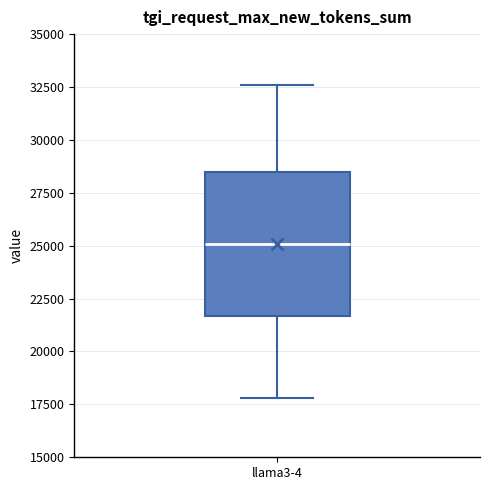

Transcribe this box plot: give where the median line is, the range the box spans, and where the two whiskers end, as read against the y-axis. The values are not printed on the chart, so give them approximately, as read against the axis.

median 25000, box 21500 to 28500, whiskers 18000 to 32500